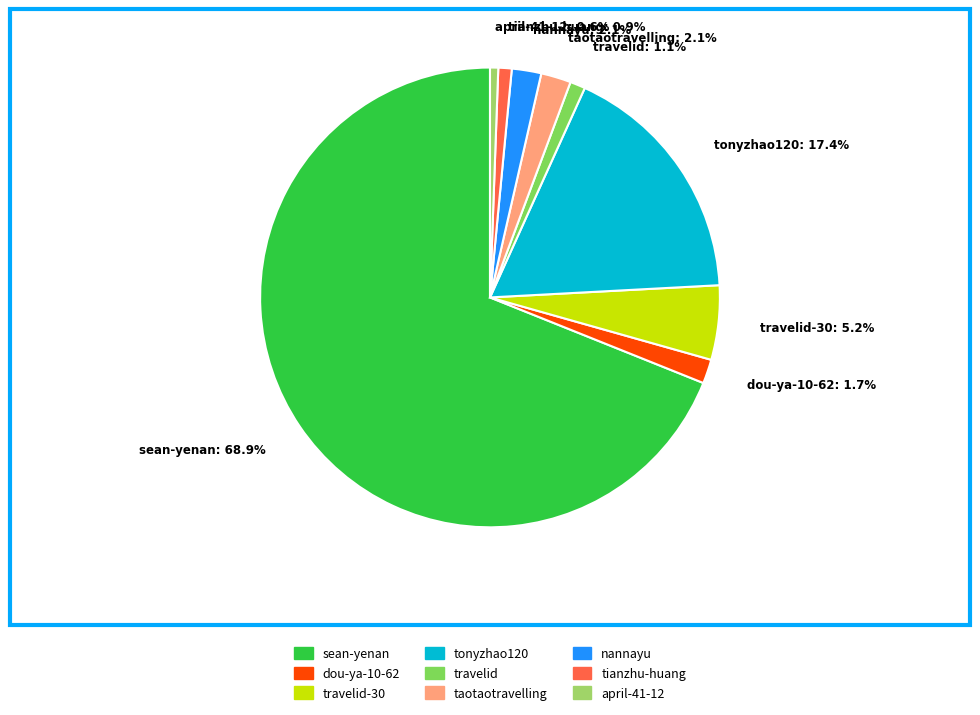

Approximately how many times larger is the value at nannayu: 2.1% compared to dou-ya-10-62: 1.7%?

1.2